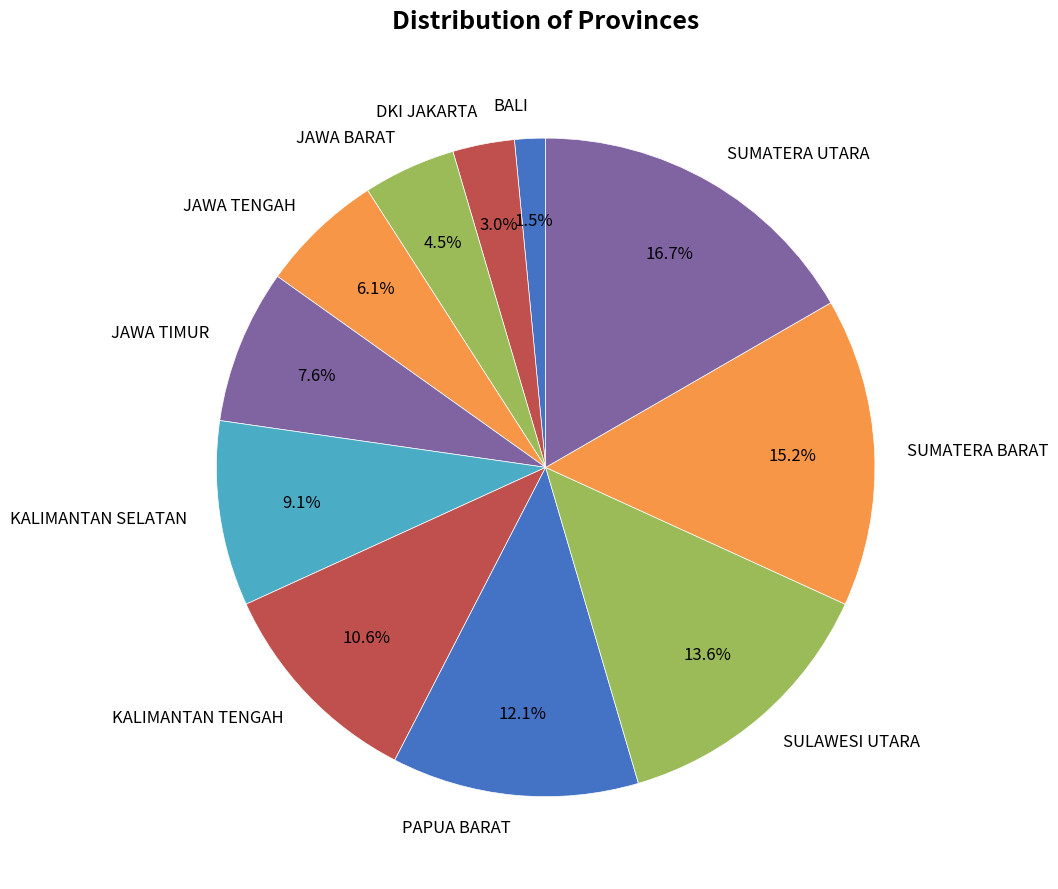

Which category has the biggest portion of the pie?

SUMATERA UTARA